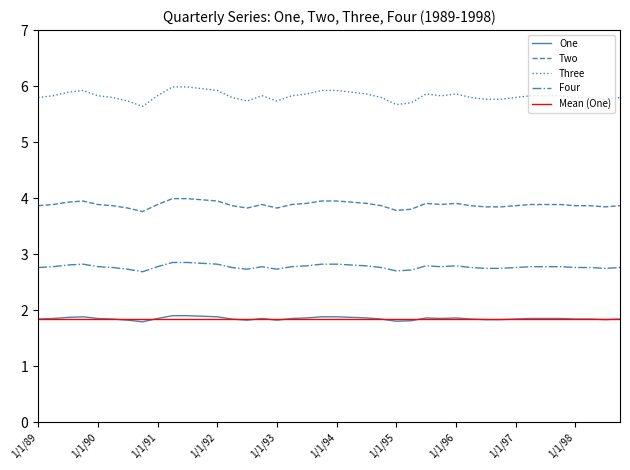

Between 4/1/95 and 10/1/91, which is larger?

10/1/91